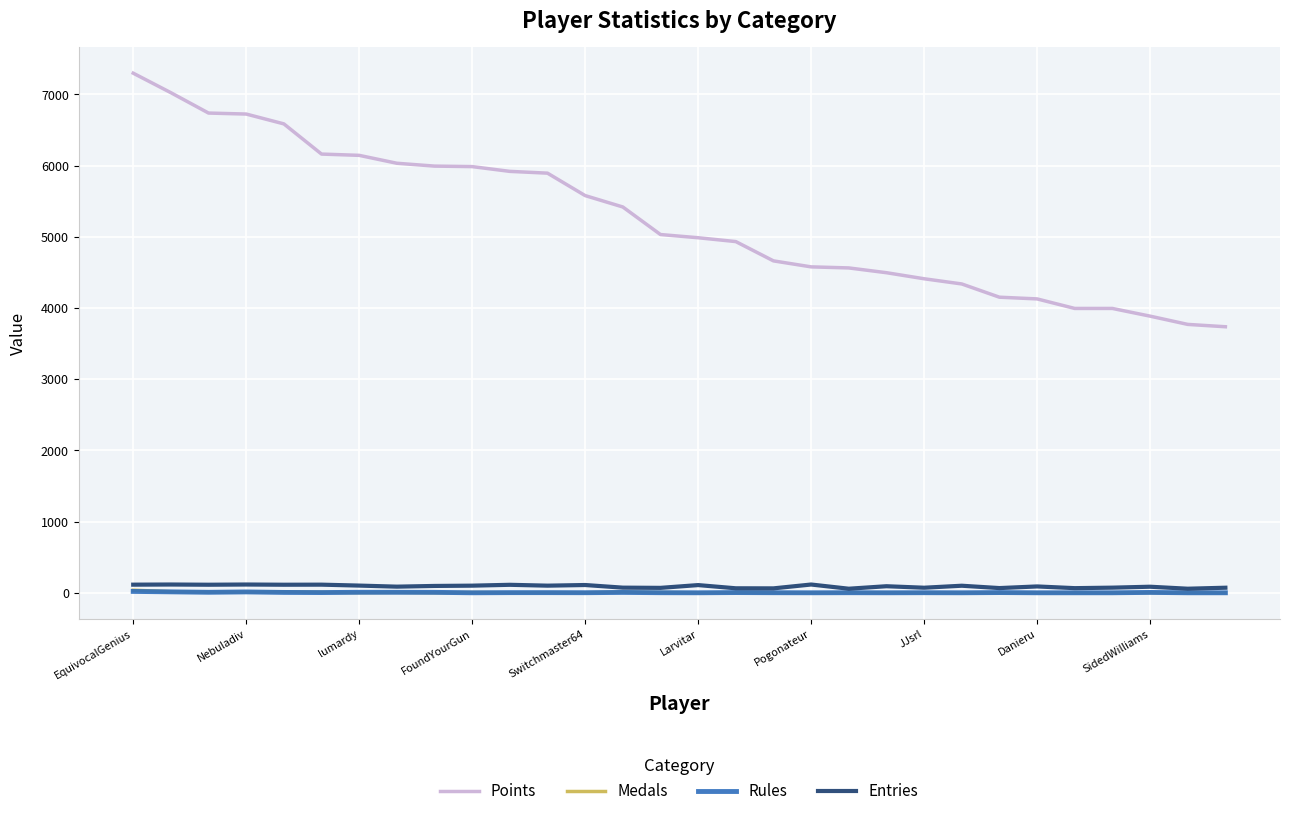

Which series has the largest total across all categories?

Points